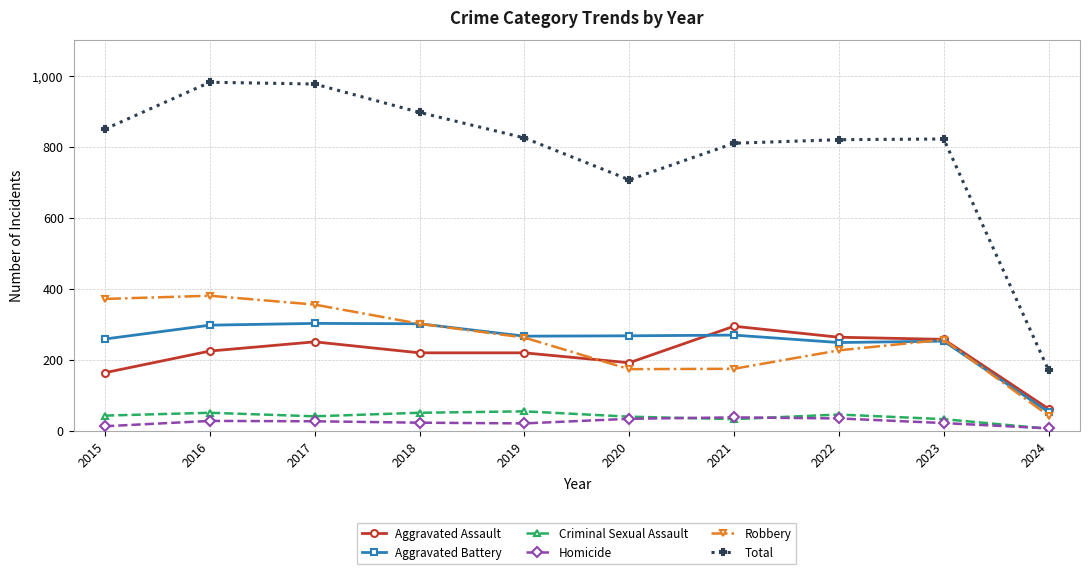

True or false: Criminal Sexual Assault has a value of 6 at 2024.

True